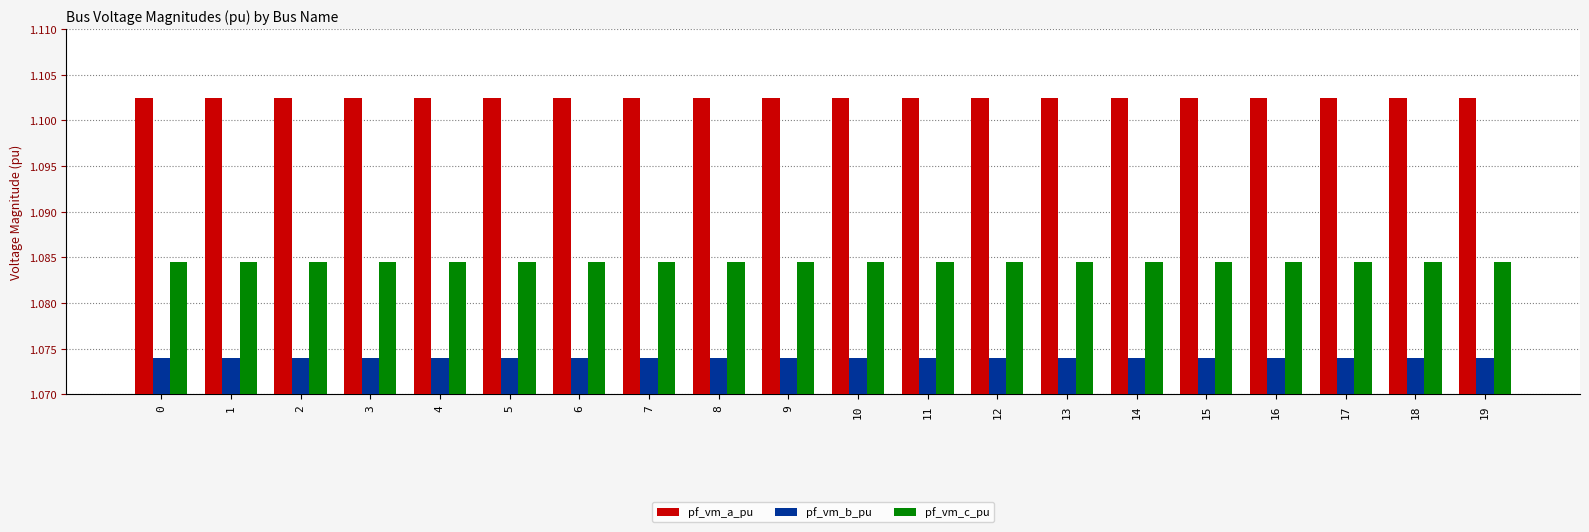

Count the pf_vm_b_pu values in the range 1 to 2.

20